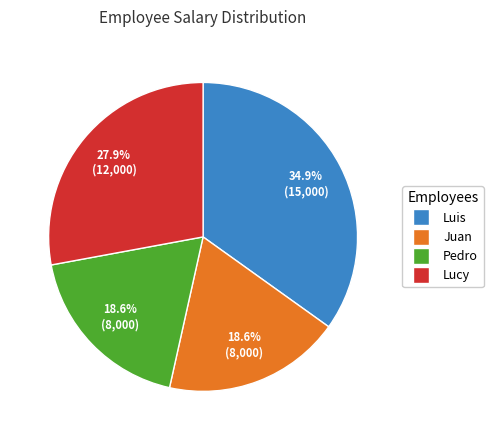

What portion of the pie excludes Lucy?

72.1%